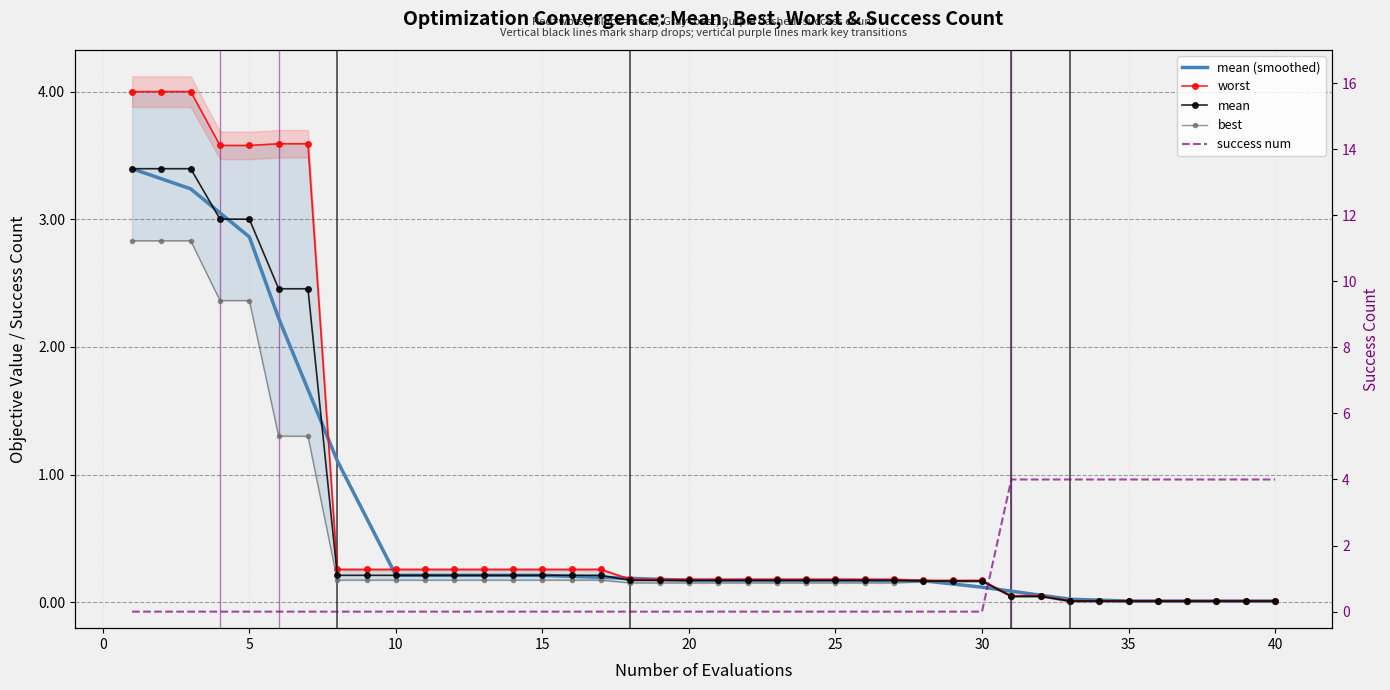

Rank the series by their maximum value, from lowest to highest.

best, mean (smoothed), mean, worst, success num